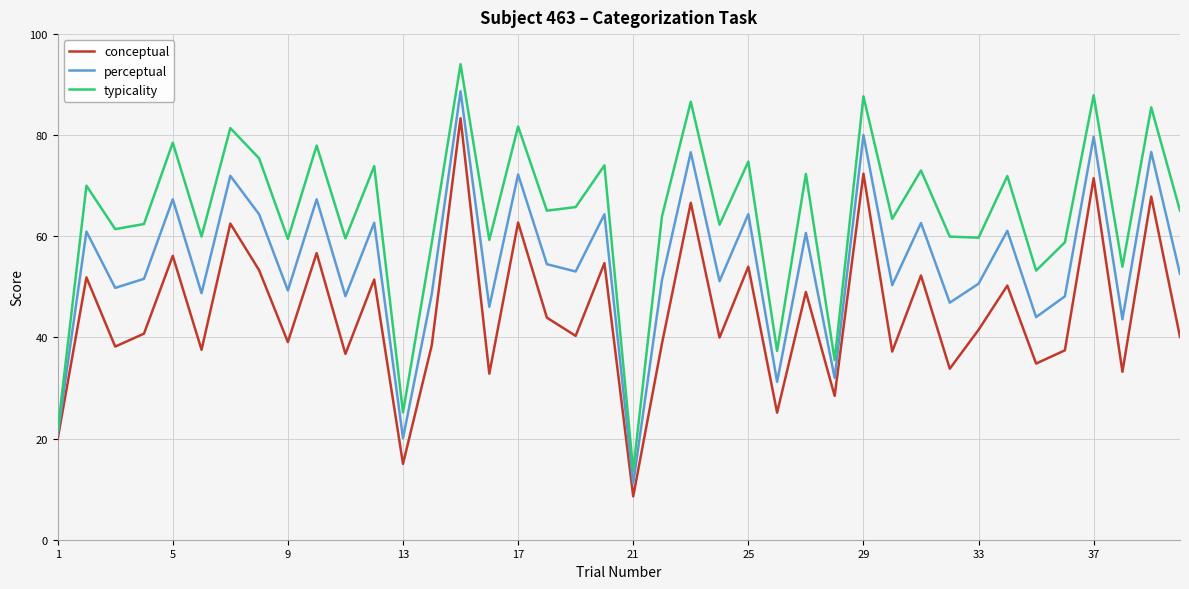

What is the lowest value of the perceptual series?

11.1